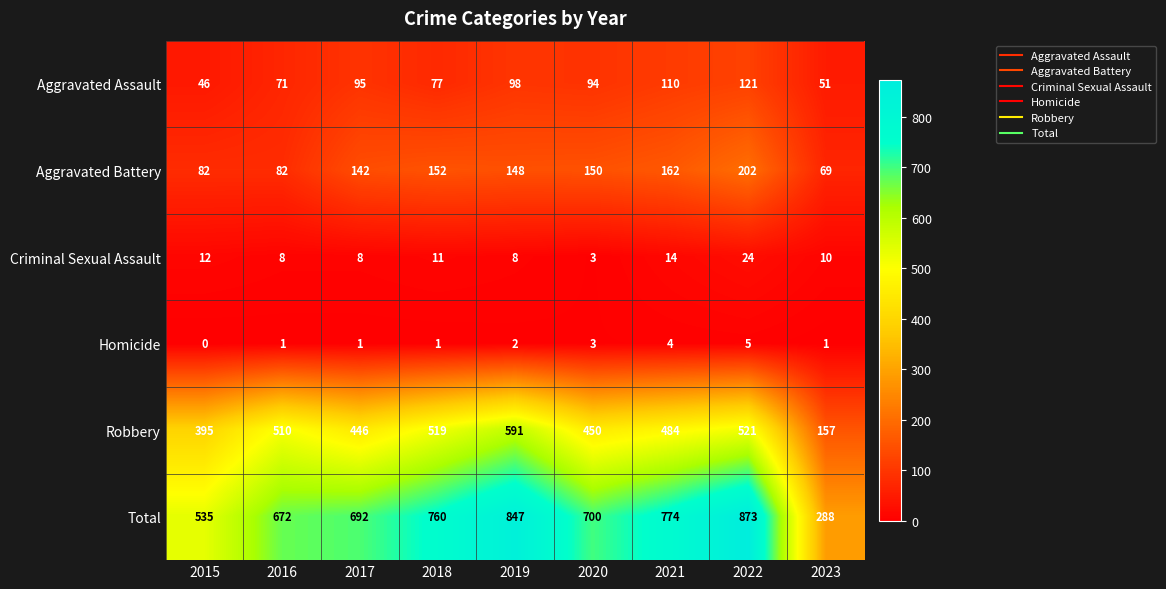

At which label does Criminal Sexual Assault reach its peak?

2022